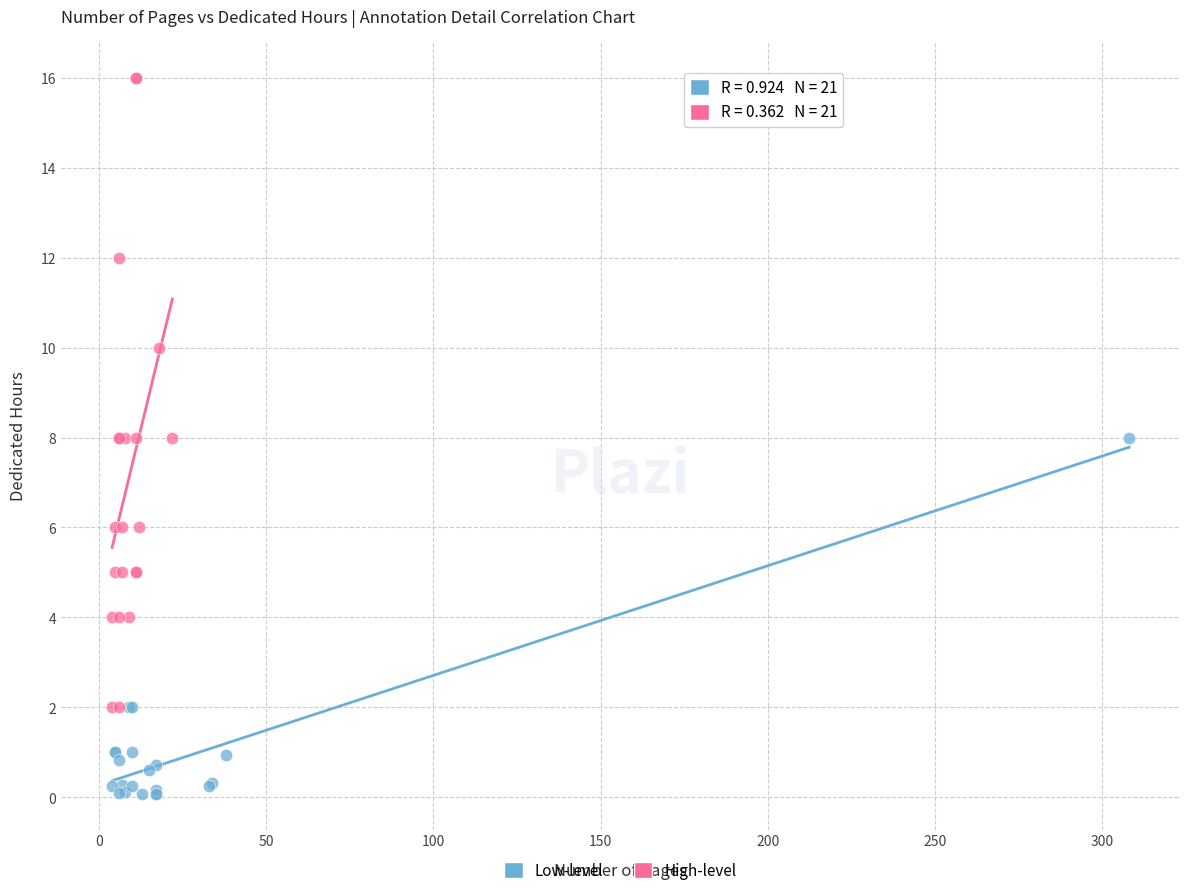

Which series reaches the maximum Y coordinate?

High-level